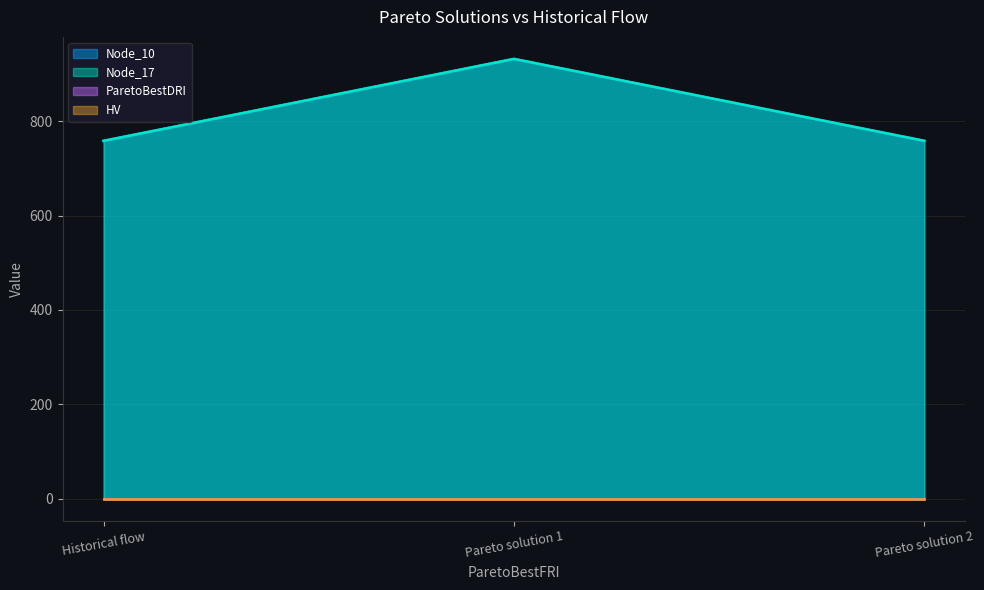

The value of Node_17 at Pareto solution 1 is 932.2. True or false?

True